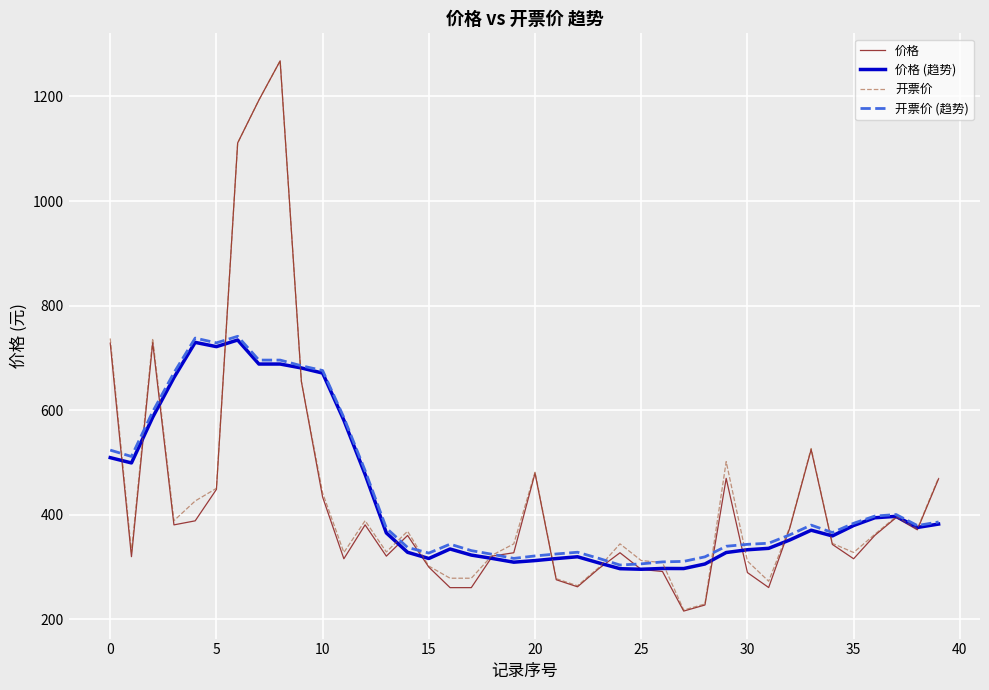

Which series has the largest range (max minus min)?

价格